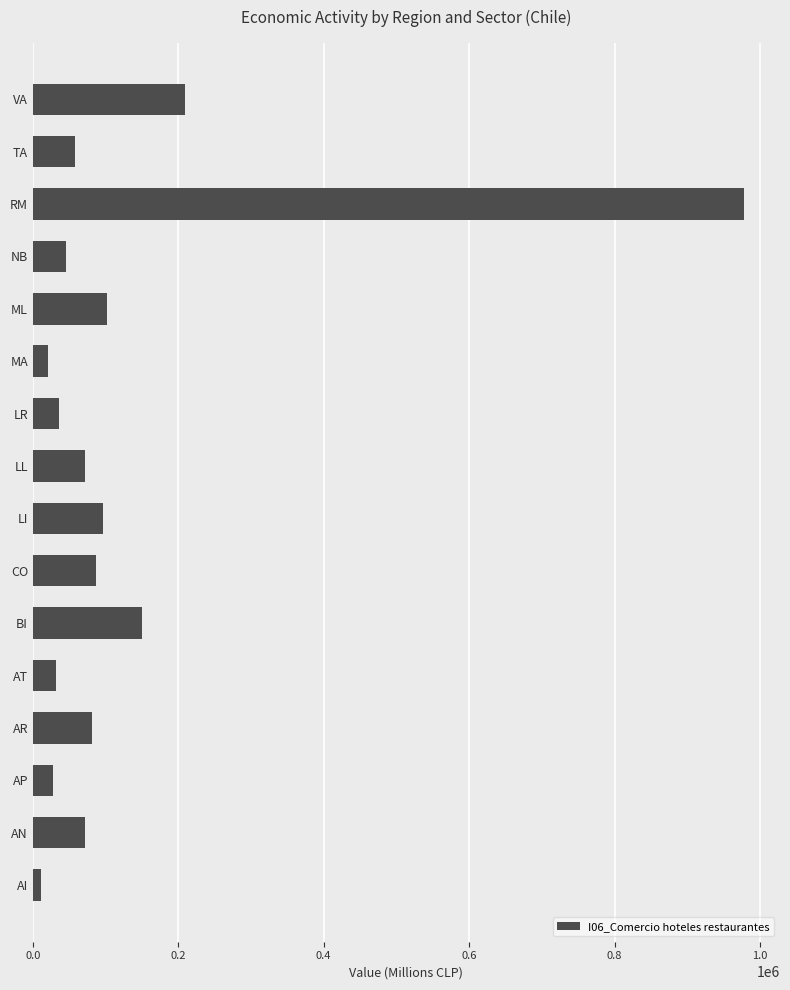

How many bars are there in total?

16